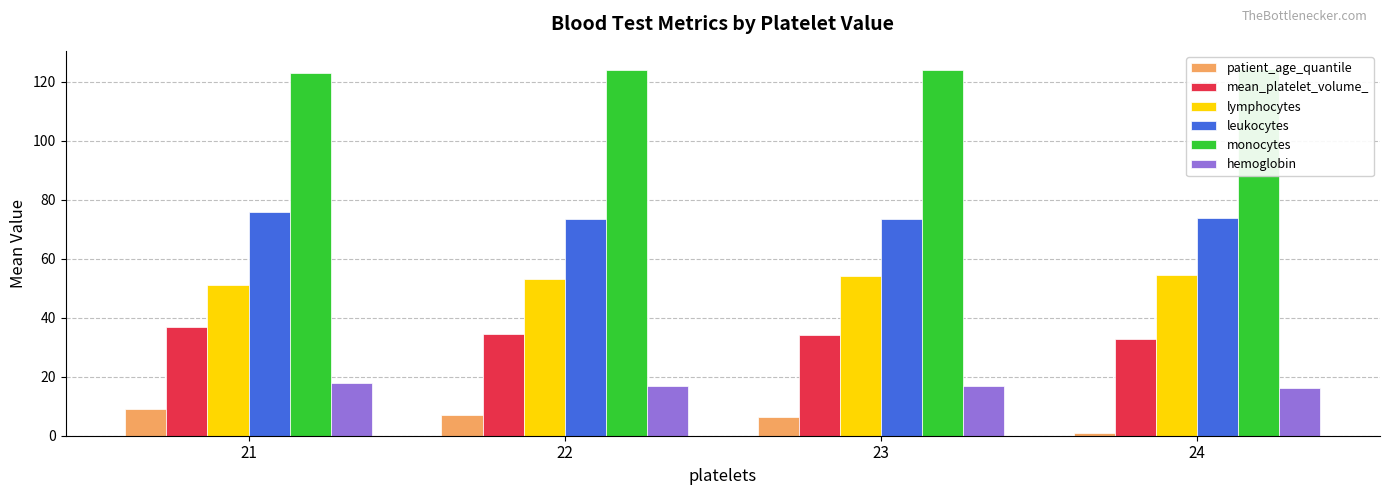

At which label is patient_age_quantile closest to 5?

23